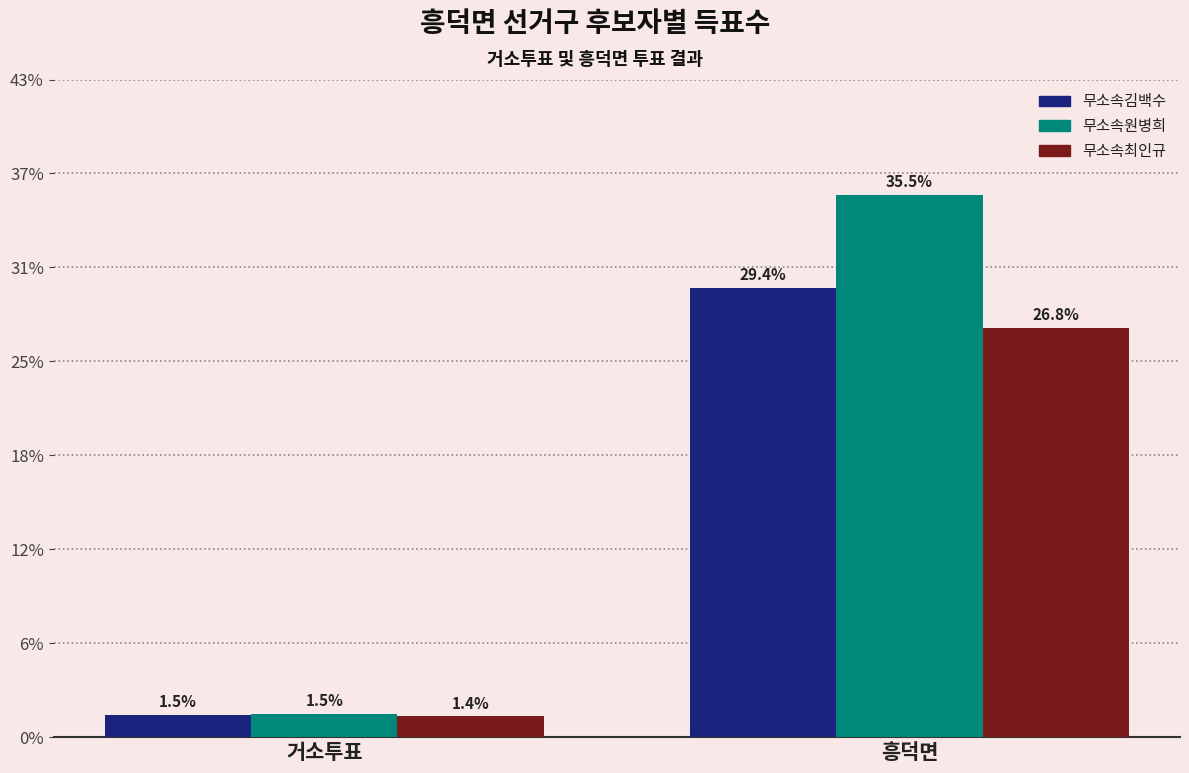

Are the bars horizontal?

No